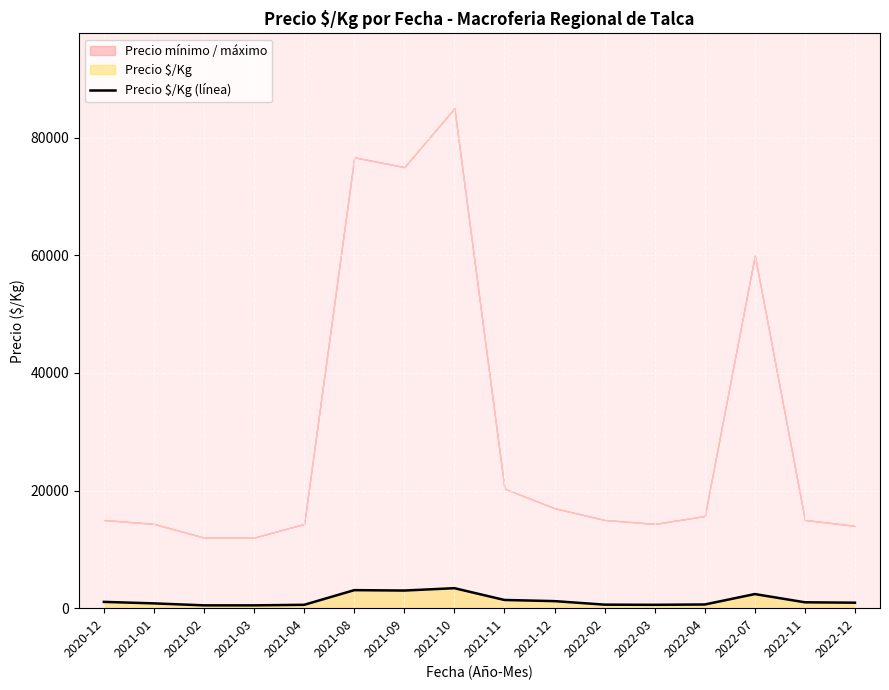

Reading left to right, transcribe all the data shown in this chart.

2020-12=1071.0	2021-01=814.7	2021-02=480.0	2021-03=480.0	2021-04=573.3	2021-08=3066.7	2021-09=3000.0	2021-10=3400.0	2021-11=1395.3	2021-12=1200.0	2022-02=600.0	2022-03=573.3	2022-04=626.7	2022-07=2400.0	2022-11=1000.0	2022-12=933.0